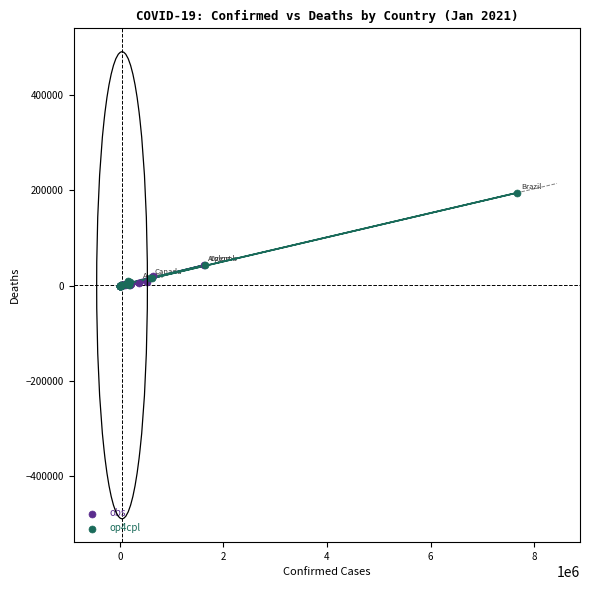

Which series contains the highest Y value?

op4cpl